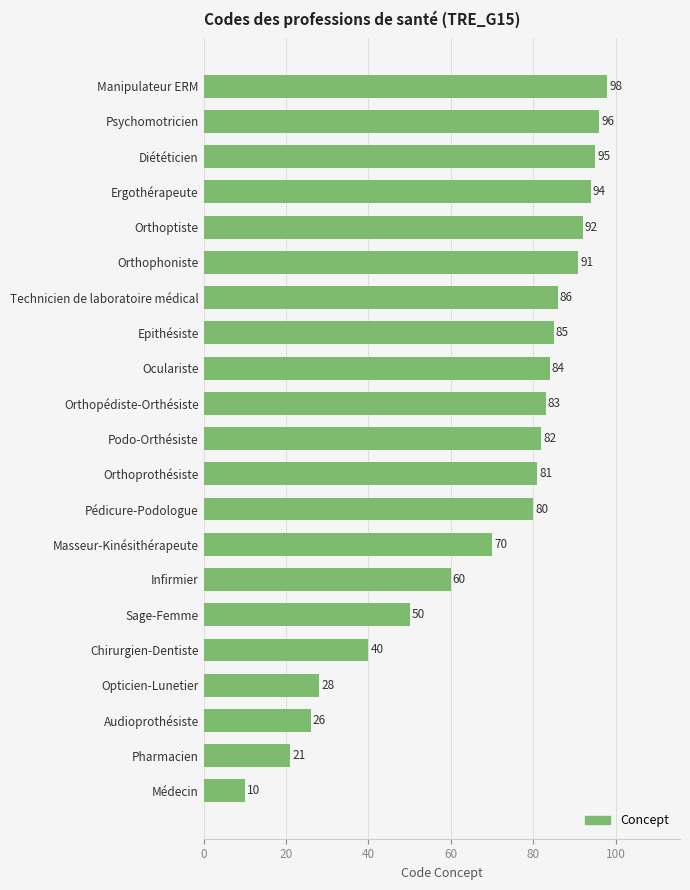

Rank the categories by value from lowest to highest.

Médecin, Pharmacien, Audioprothésiste, Opticien-Lunetier, Chirurgien-Dentiste, Sage-Femme, Infirmier, Masseur-Kinésithérapeute, Pédicure-Podologue, Orthoprothésiste, Podo-Orthésiste, Orthopédiste-Orthésiste, Oculariste, Epithésiste, Technicien de laboratoire médical, Orthophoniste, Orthoptiste, Ergothérapeute, Diététicien, Psychomotricien, Manipulateur ERM